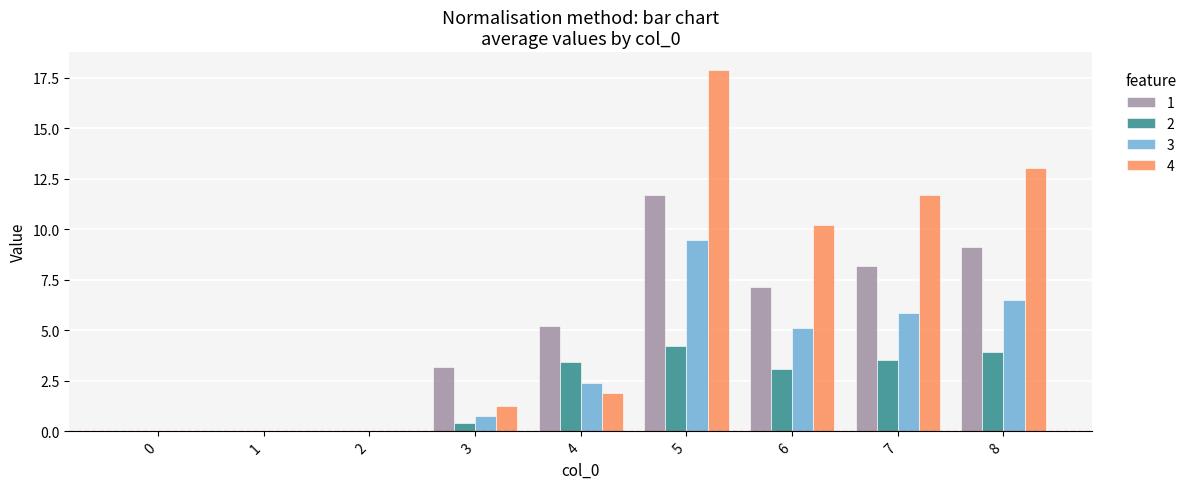

What are all the series names shown in the legend?

1, 2, 3, 4